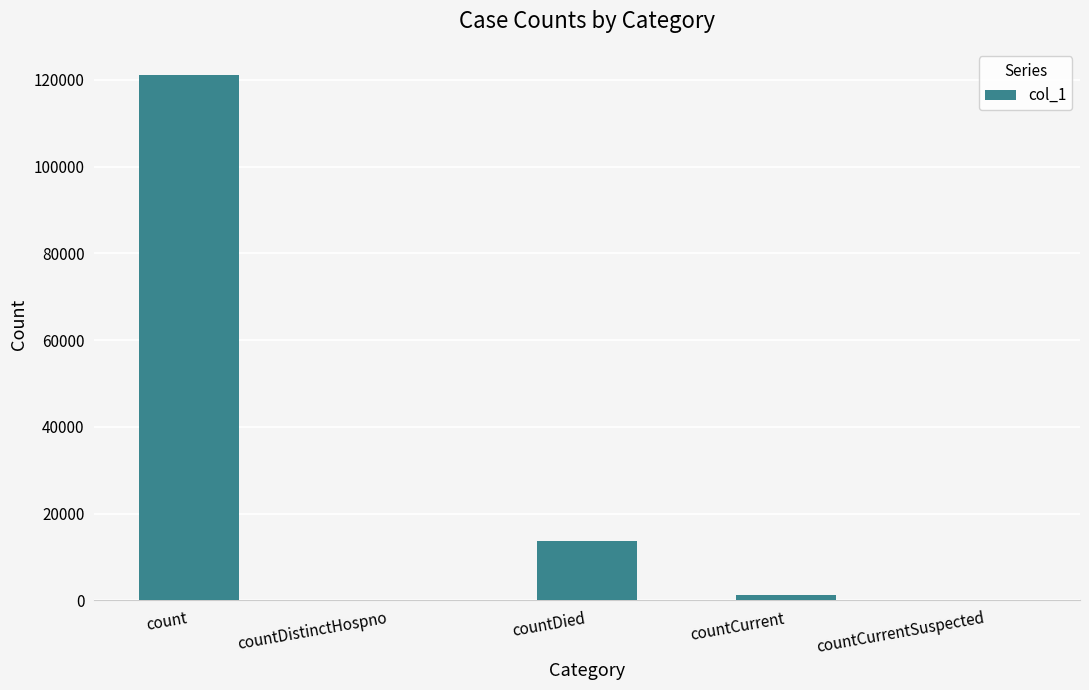

Between countCurrentSuspected and count, which is larger?

count